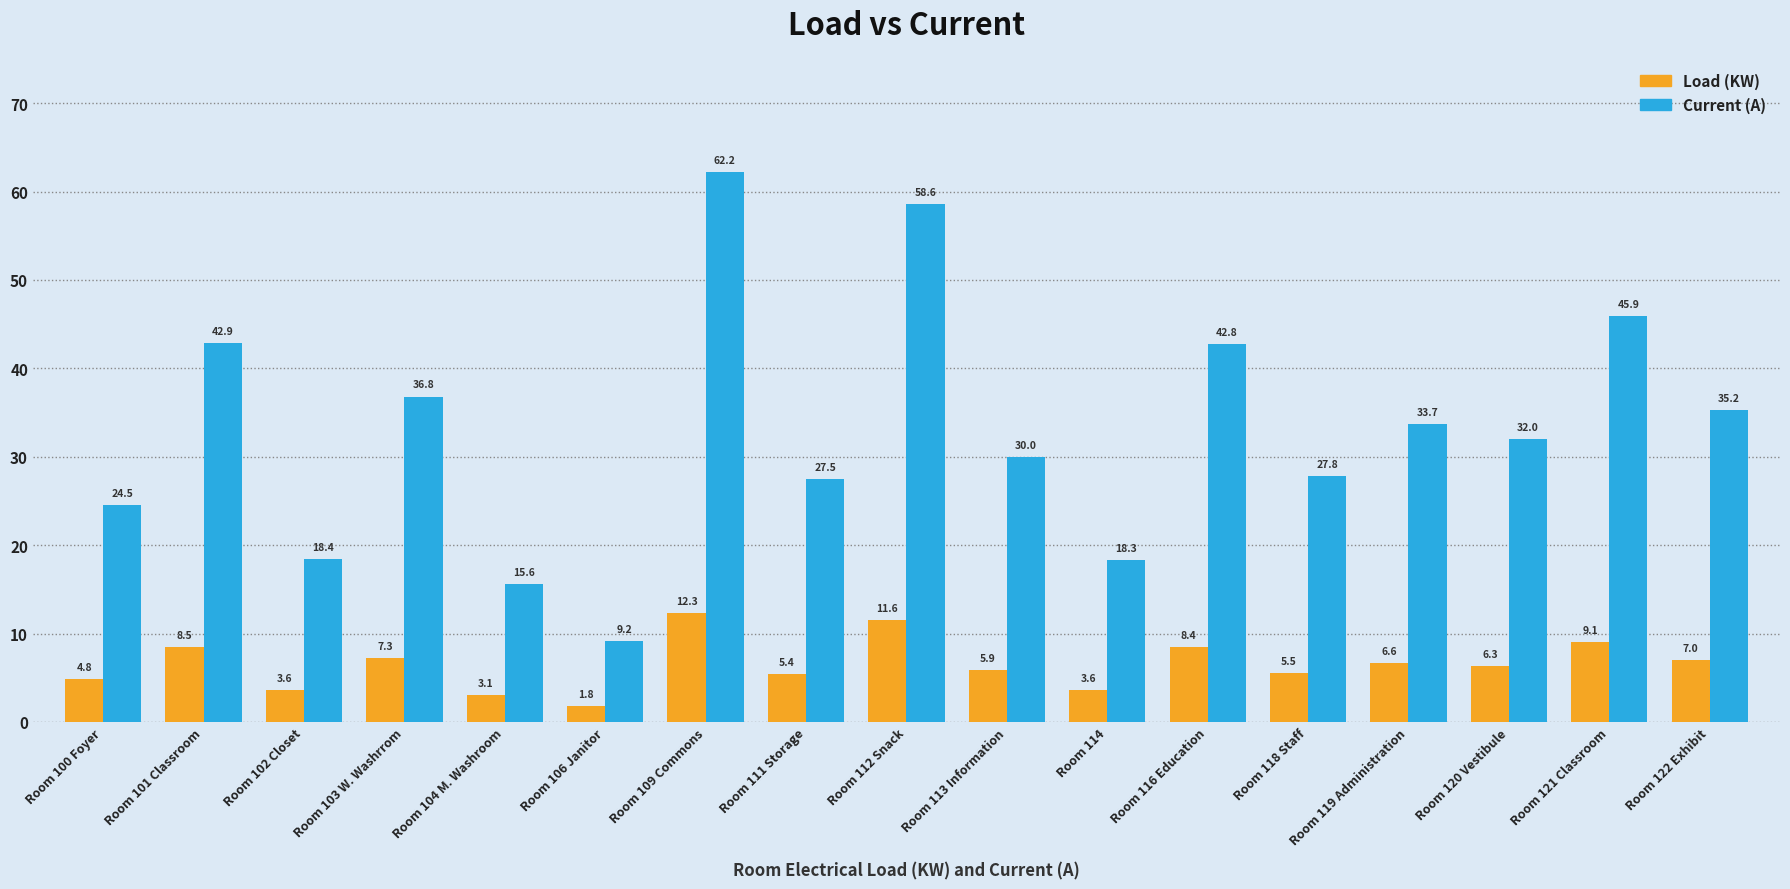

What is the total value across all series at Room 109 Commons?

74.5